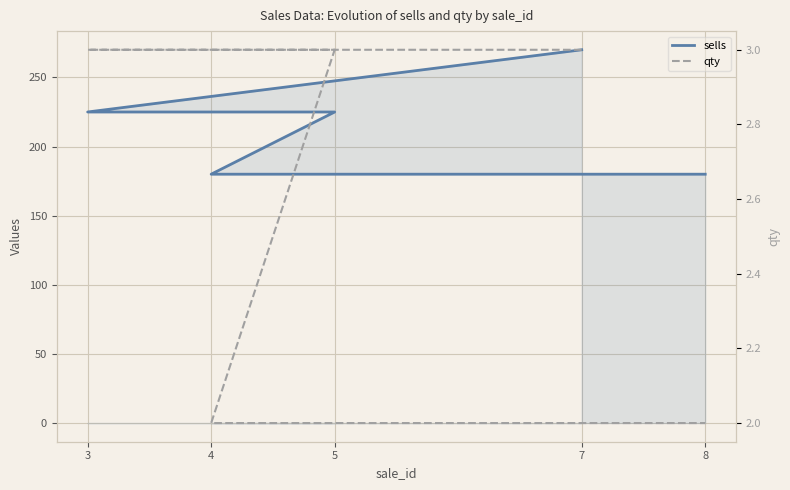

What position from the right is 3?

4